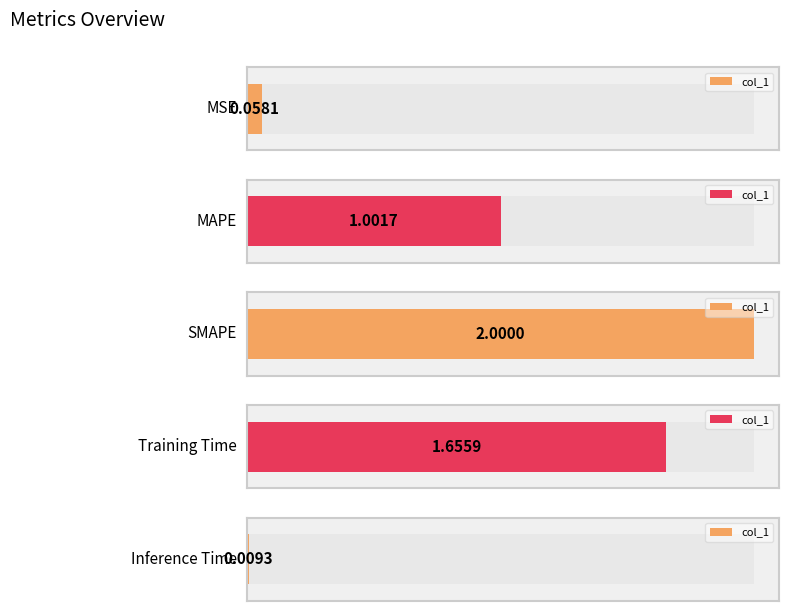

What is the label of the 1st bar from the right?

Inference Time